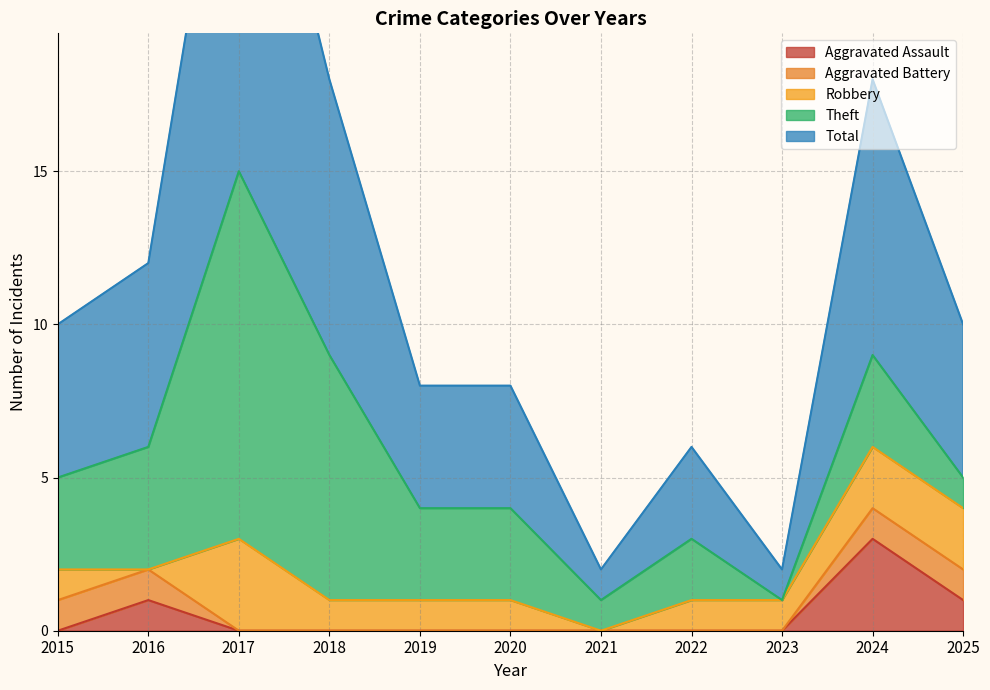

Reading left to right, transcribe all the data shown in this chart.

Aggravated Assault: 0	1	0	0	0	0	0	0	0	3	1
Aggravated Battery: 1	1	0	0	0	0	0	0	0	1	1
Robbery: 1	0	3	1	1	1	0	1	1	2	2
Theft: 3	4	12	8	3	3	1	2	0	3	1
Total: 5	6	15	9	4	4	1	3	1	9	5